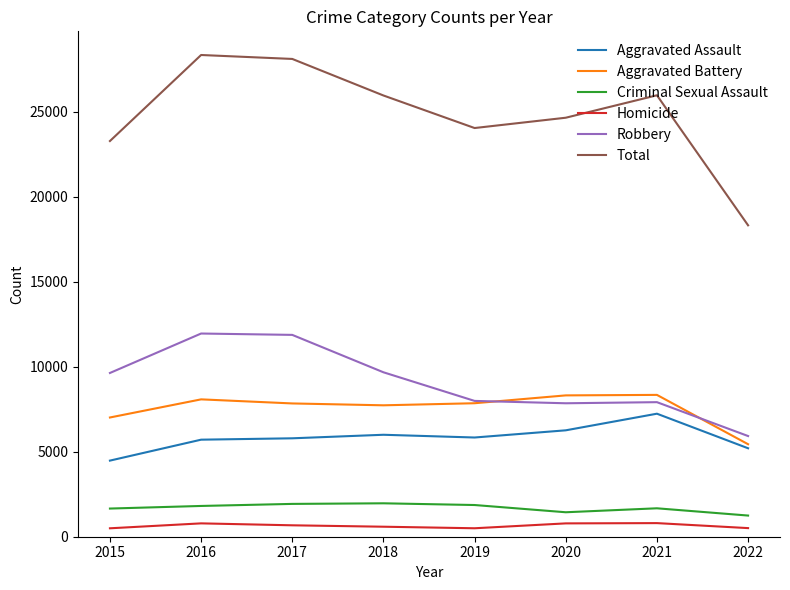

The value of Criminal Sexual Assault at 2018 is 1967. True or false?

True